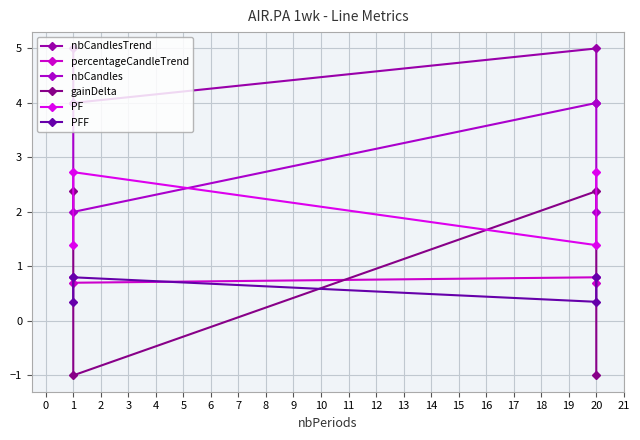

What is the difference between the maximum and minimum values in the PF series?

1.3